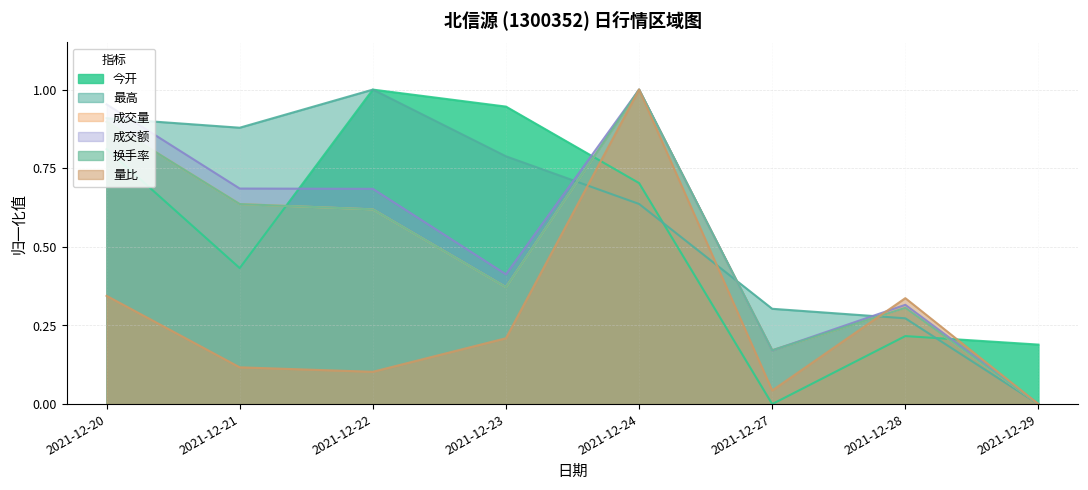

How many intersections are there between 成交额 and 最高?

4